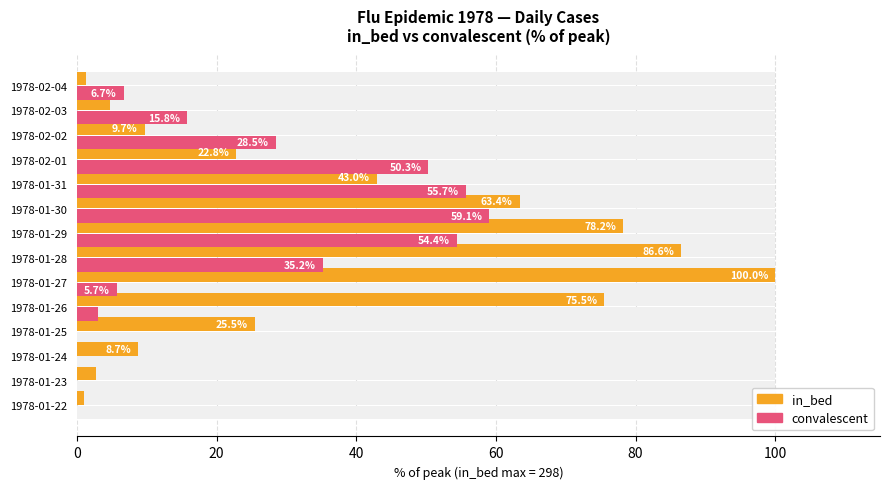

What is the highest value of the in_bed series?

100.0